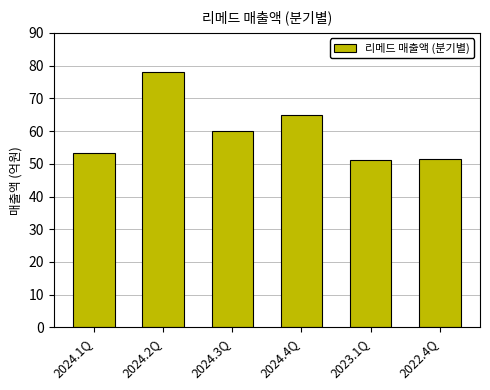

What is the value of the 3rd bar from the left?

60.0